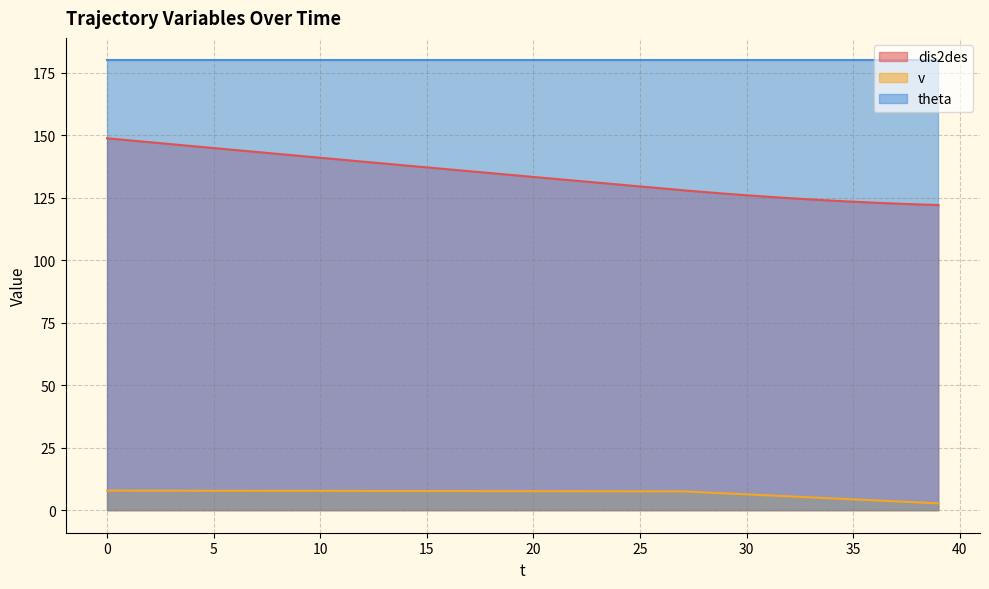

Which series has the widest spread of values?

dis2des